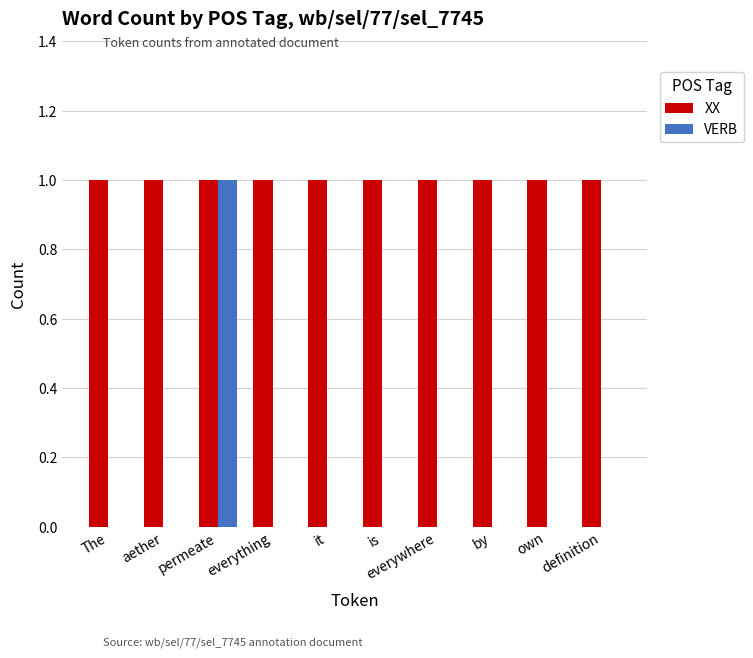

Which series has the widest spread of values?

VERB